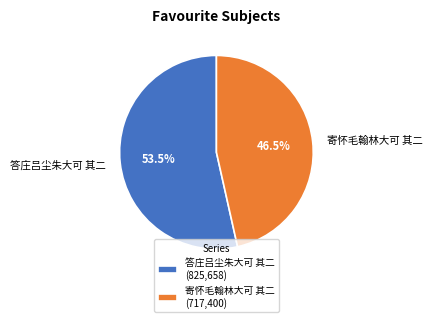

Approximately how many times larger is the value at 答庄吕尘朱大可 其二 compared to 寄怀毛翰林大可 其二?

1.2